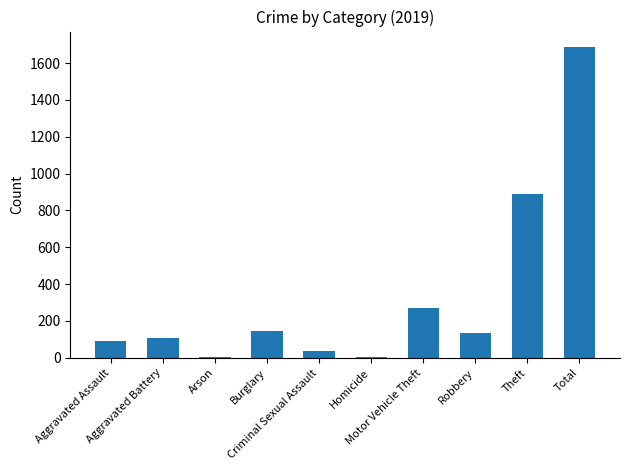

What is the maximum value shown in the chart?

1687